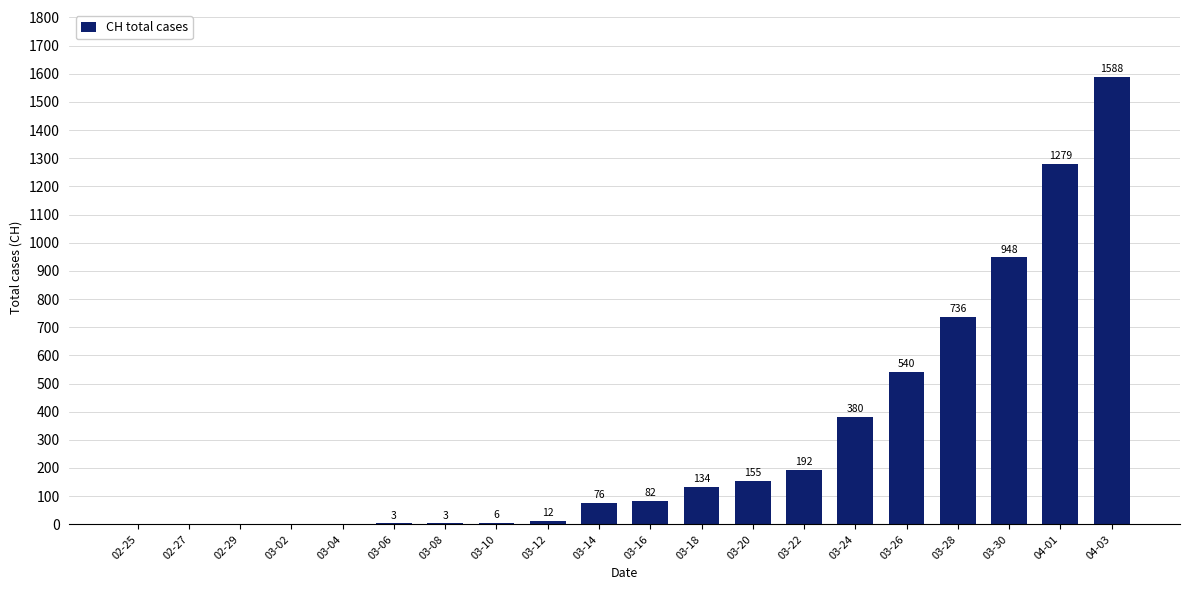

What is the greatest value displayed?

1588